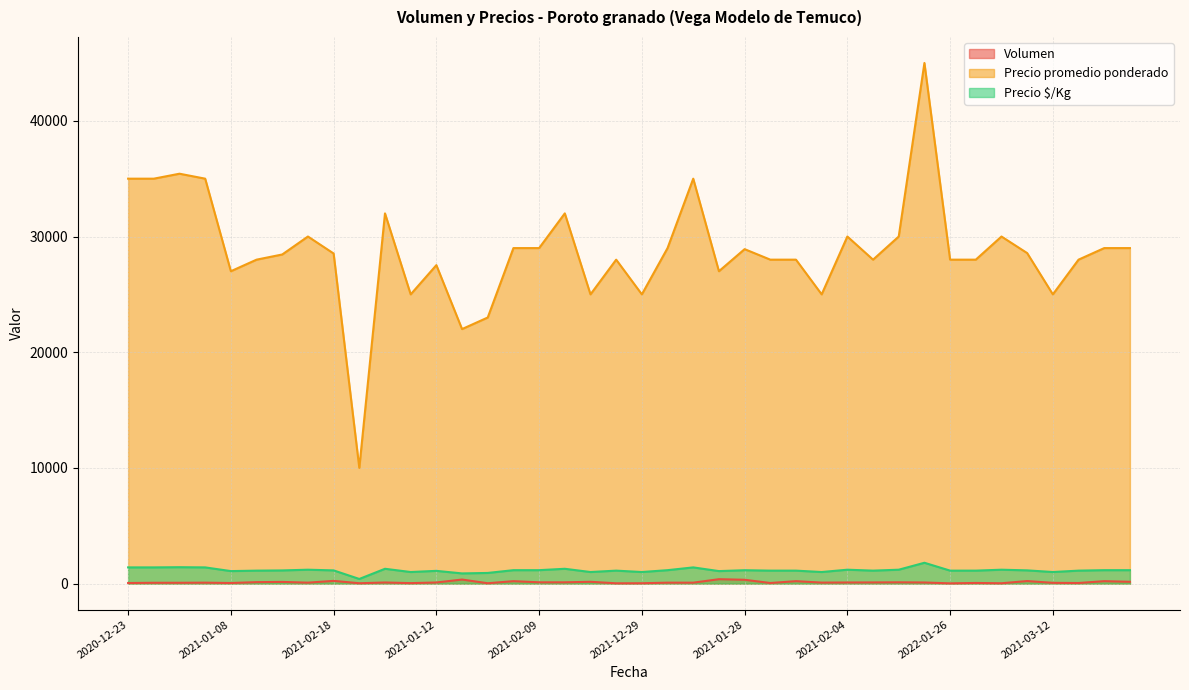

Rank the series at 2022-01-07 from highest to lowest value.

Precio promedio ponderado, Precio $/Kg, Volumen